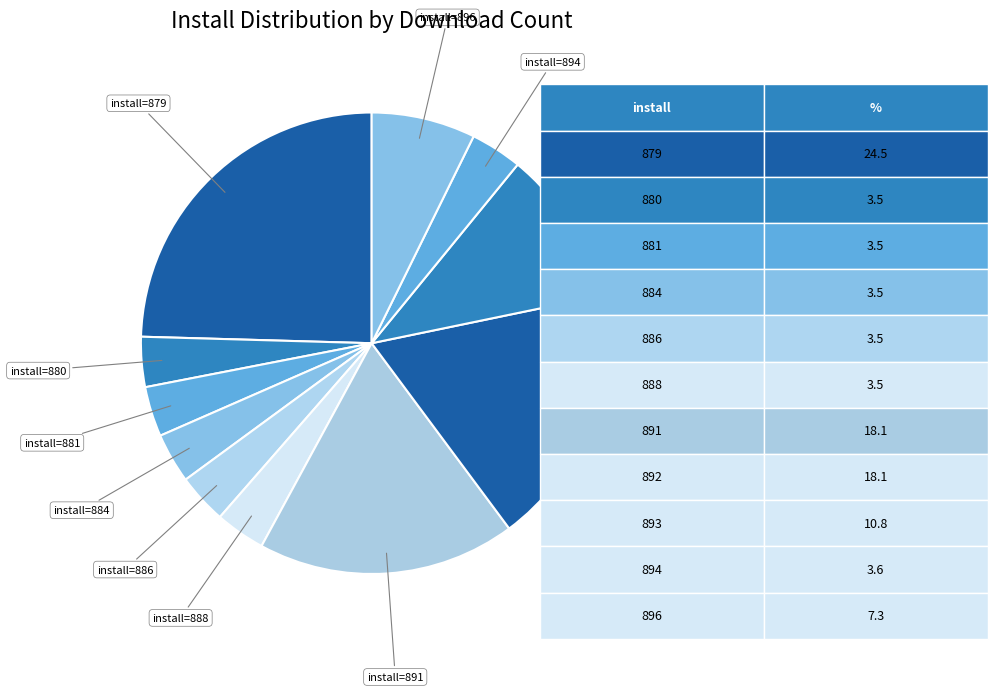

Count the number of slices in the pie.

11